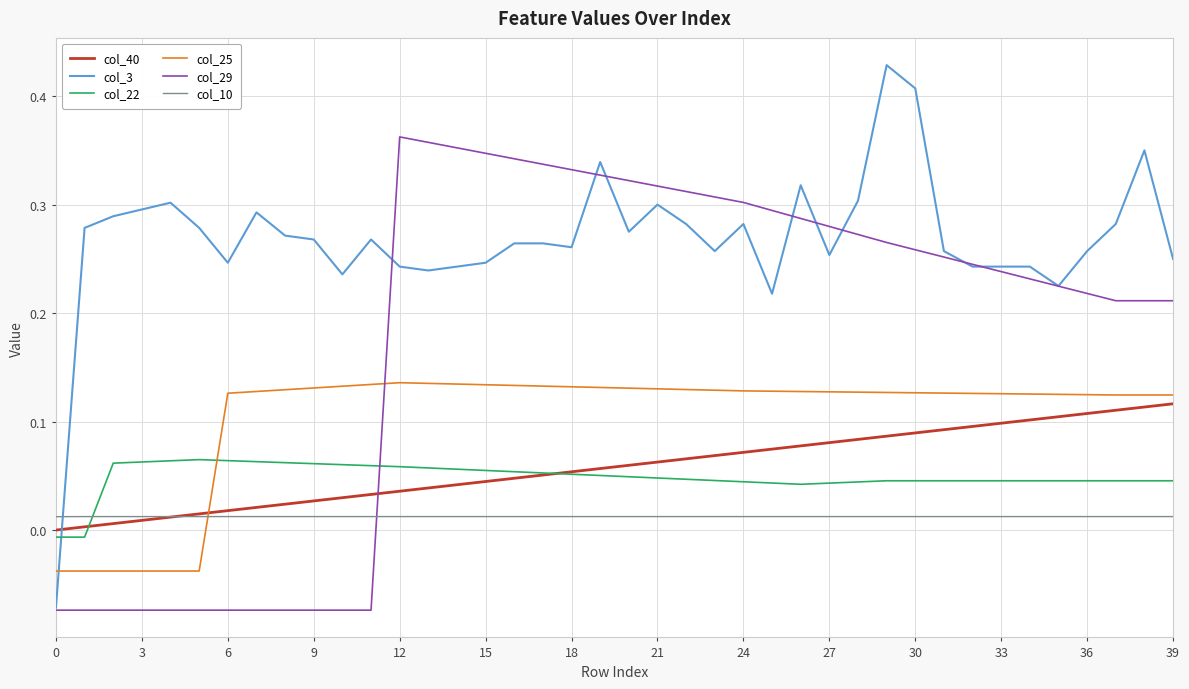

Count the number of data series in this chart.

6